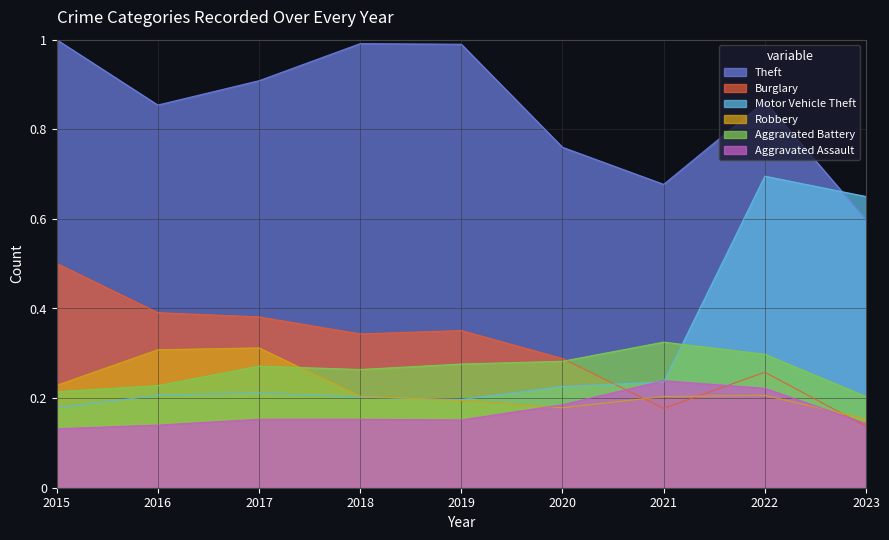

How many data points does each series have?

9